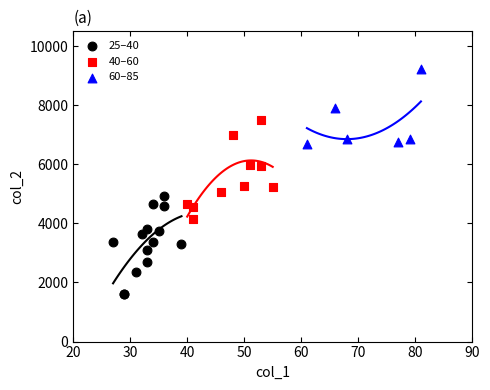

Which series contains the highest Y value?

60–85